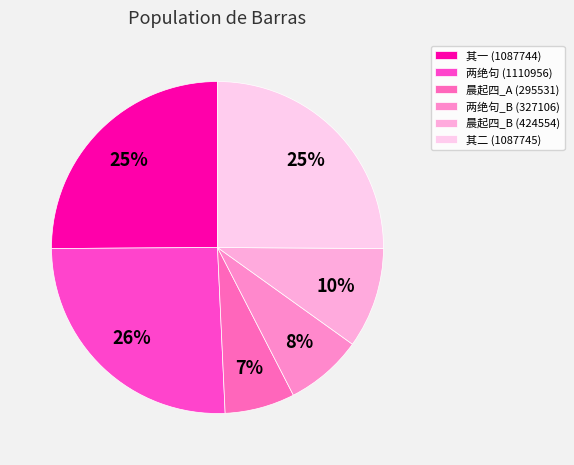

How many slices are in this pie chart?

6